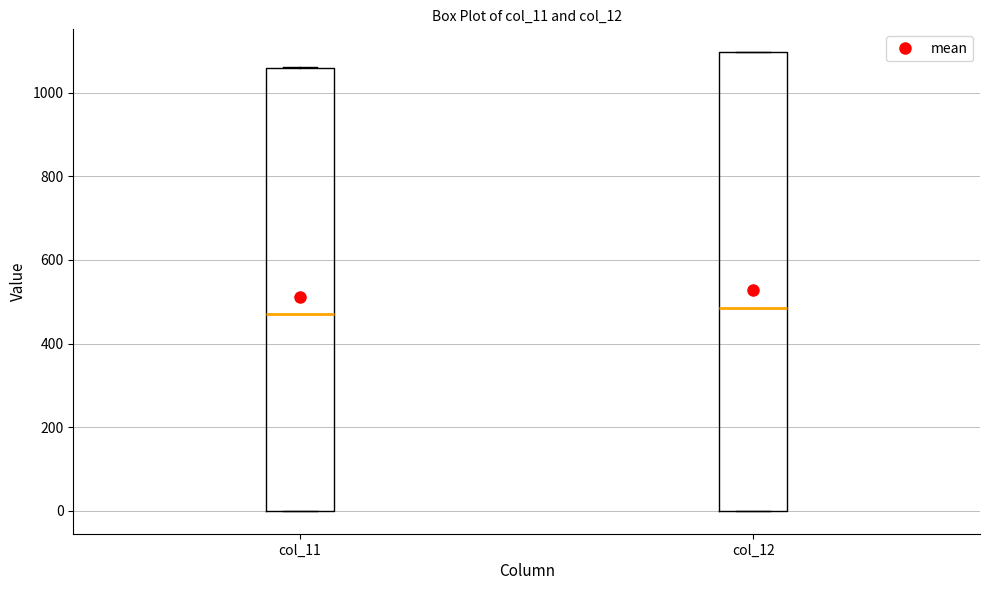

Reading left to right, transcribe this box plot: for each box, give where its median line is, the range the box spans, and where its two whiskers end, as read against the y-axis. The values are not printed on the chart, so give them approximately, as read against the axis.

col_11: median 480, box 0 to 1060, whiskers 0 to 1060
col_12: median 480, box 0 to 1100, whiskers 0 to 1100